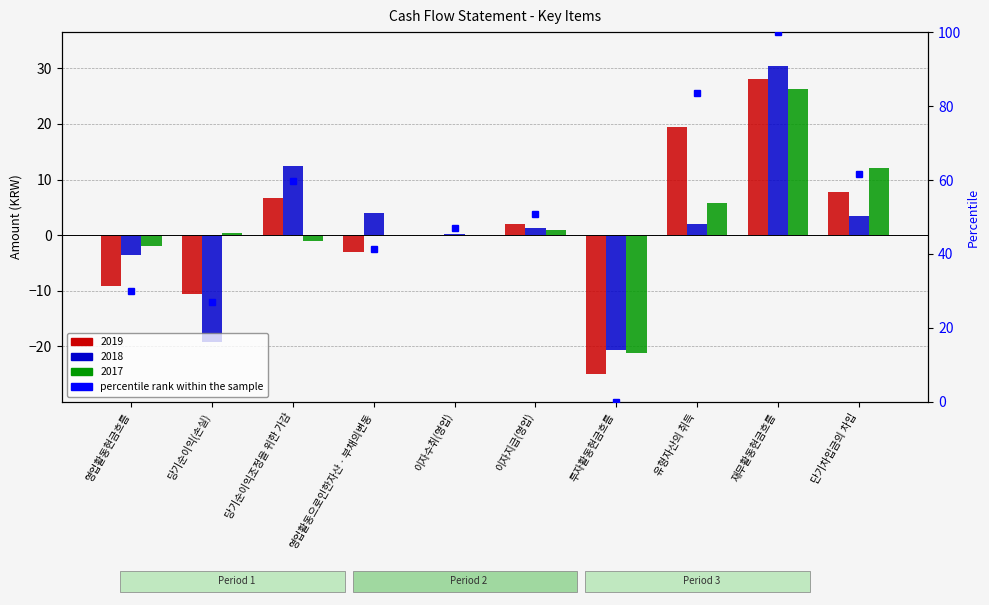

Reading left to right, extract all data points from this chart.

2019: -9.1	-10.6	6.7	-3.0	0.0	2.1	-25.0	19.4	28.2	7.7
2018: -3.6	-19.3	12.5	4.1	0.2	1.3	-20.6	2.0	30.4	3.4
2017: -1.9	0.3	-1.1	-0.0	0.0	1.0	-21.2	5.7	26.3	12.1